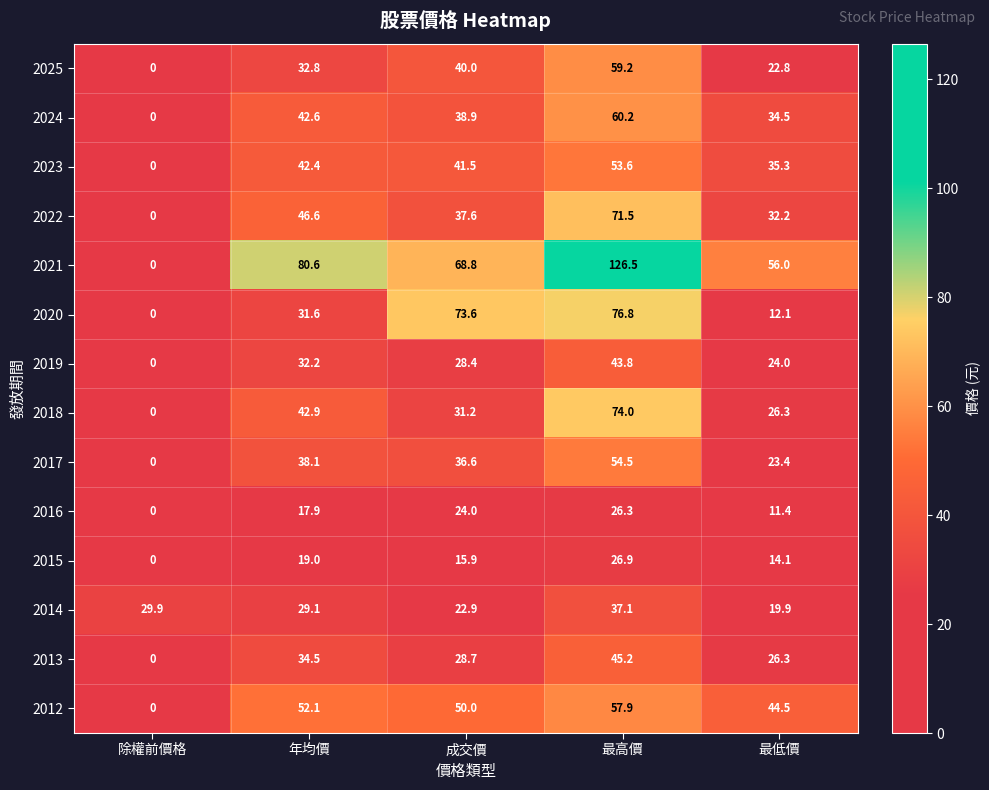

How many categories are shown in the chart?

5